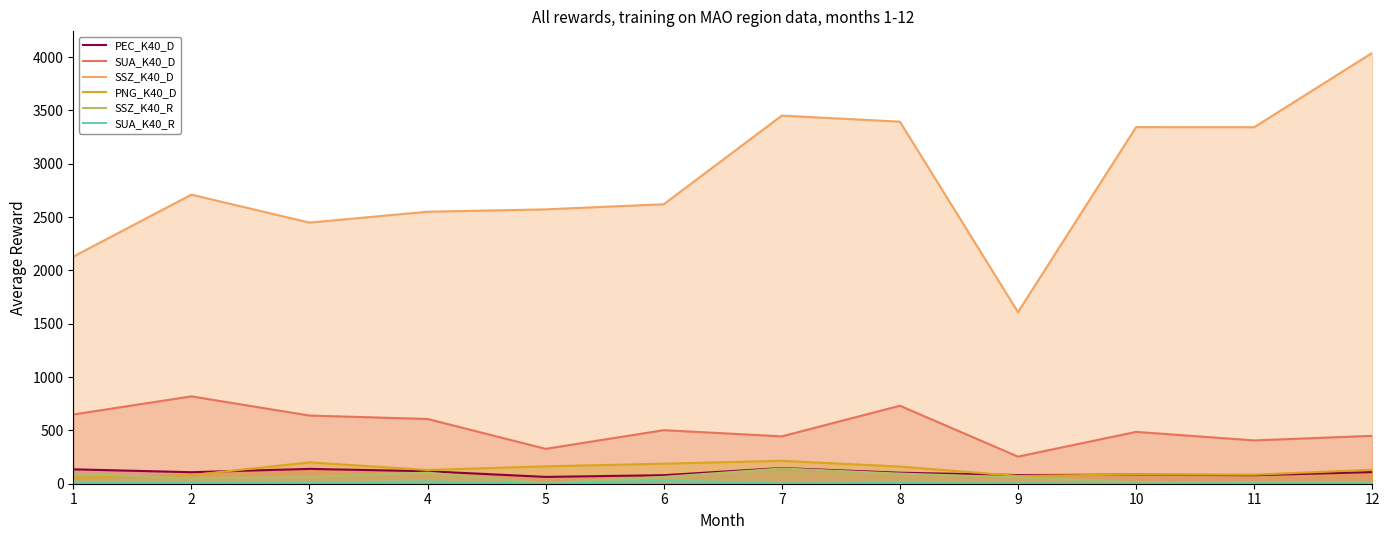

How many interior local peaks does the SUA_K40_R series have?

3